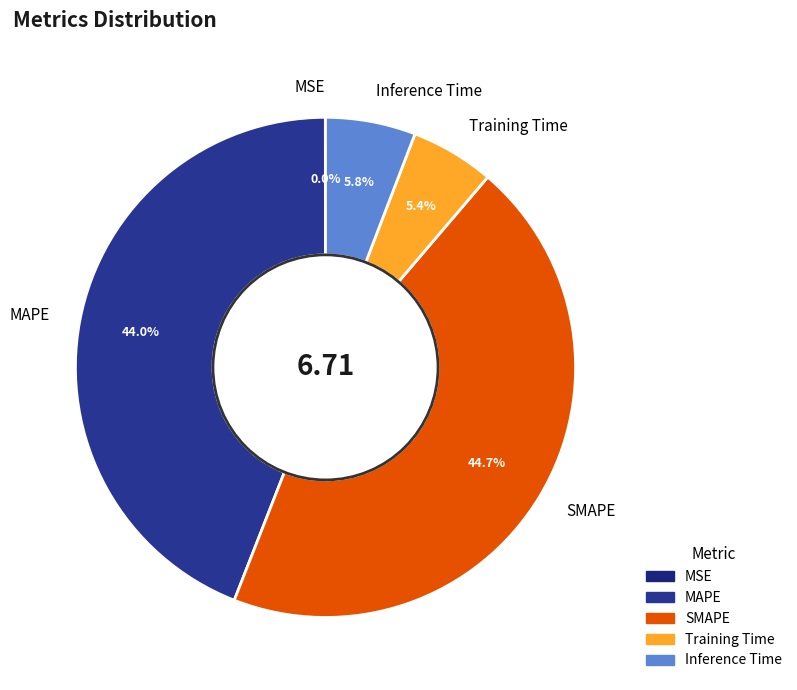

Is there a majority slice in this chart?

No